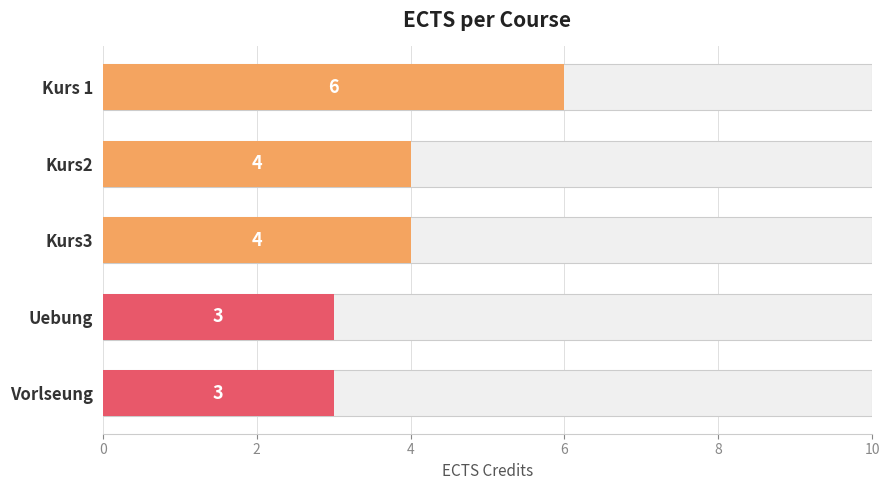

Reading left to right, list all the values displayed in this chart.

6	4	4	3	3